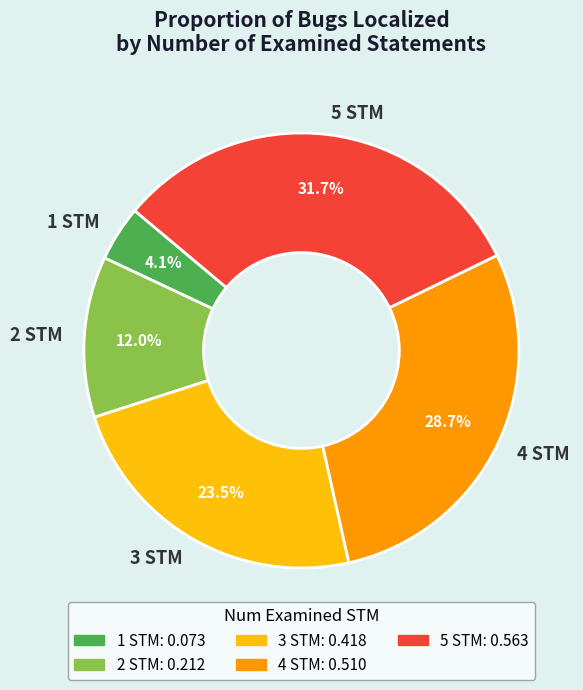

Which slice is the largest?

5 STM